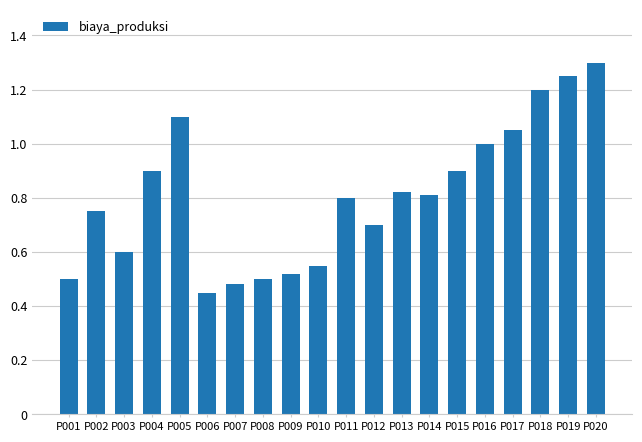

Does the chart contain any negative values?

No